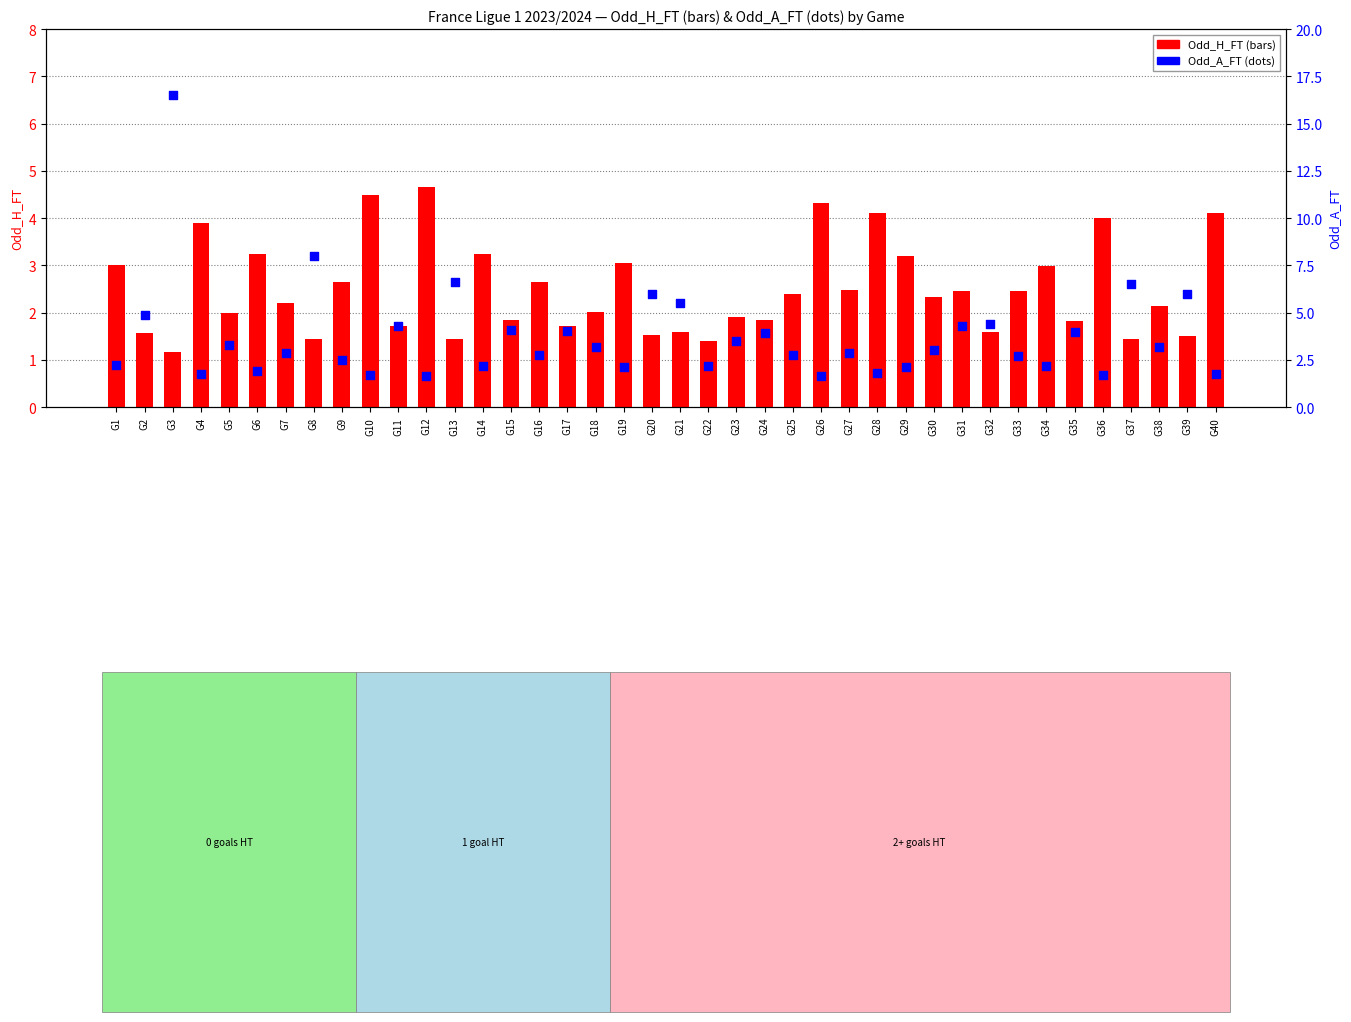

What are all the series names shown in the legend?

Odd_H_FT, Odd_A_FT